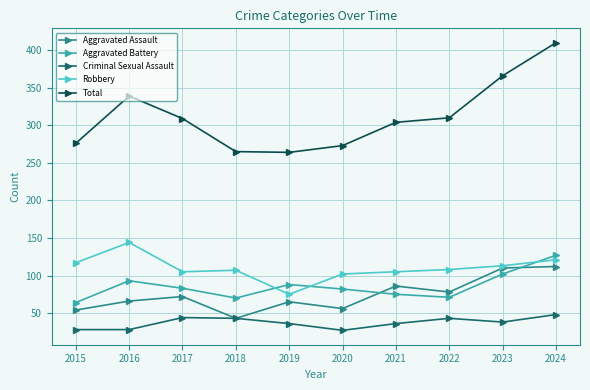

How many interior local peaks does the Criminal Sexual Assault series have?

2